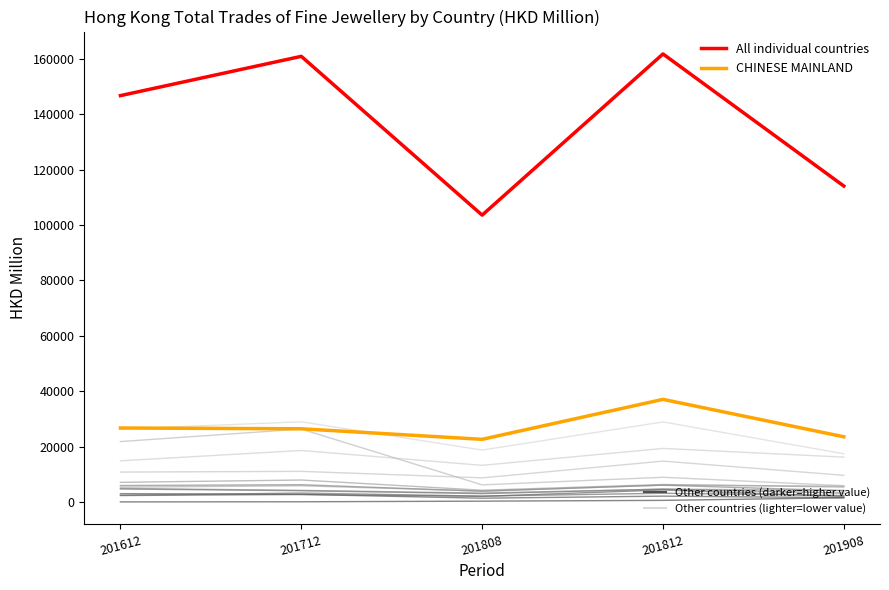

How many lines are shown in the chart?

15